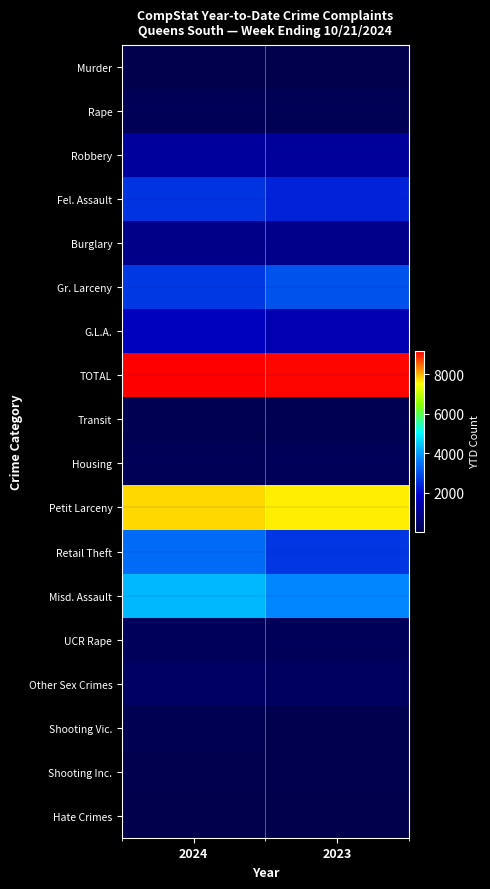

Reading left to right, transcribe all the data shown in this chart.

Murder: 2024=28	2023=15
Rape: 2024=161	2023=123
Robbery: 2024=1173	2023=1129
Fel. Assault: 2024=2597	2023=2370
Burglary: 2024=882	2023=941
Gr. Larceny: 2024=2684	2023=3033
G.L.A.: 2024=1665	2023=1515
TOTAL: 2024=9190	2023=9126
Transit: 2024=109	2023=97
Housing: 2024=186	2023=198
Petit Larceny: 2024=7783	2023=7629
Retail Theft: 2024=3403	2023=2651
Misd. Assault: 2024=4304	2023=3775
UCR Rape: 2024=254	2023=217
Other Sex Crimes: 2024=371	2023=330
Shooting Vic.: 2024=97	2023=75
Shooting Inc.: 2024=79	2023=57
Hate Crimes: 2024=30	2023=48